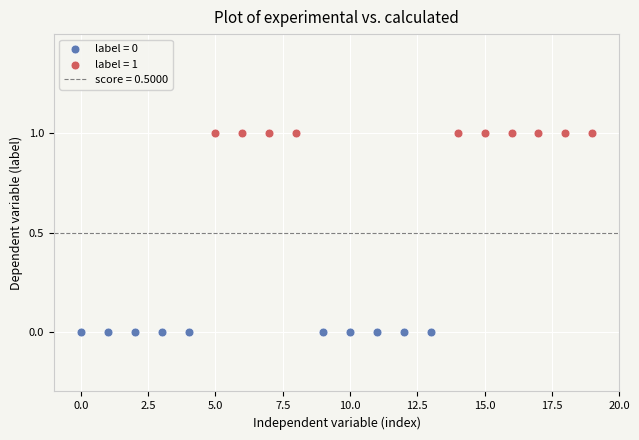

Which series contains the highest Y value?

label = 1